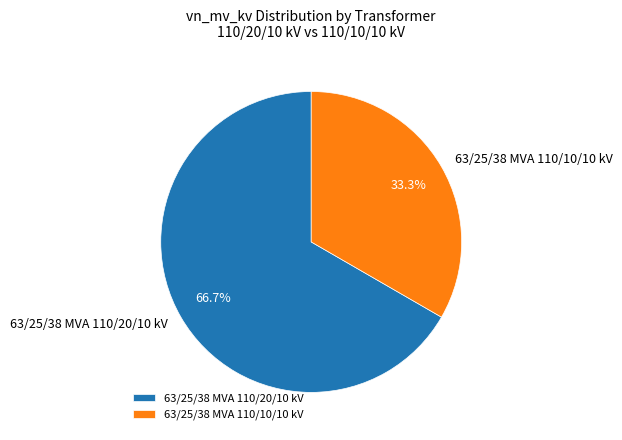

To the nearest percent, what is the difference between the largest and smallest slice percentages?

33%